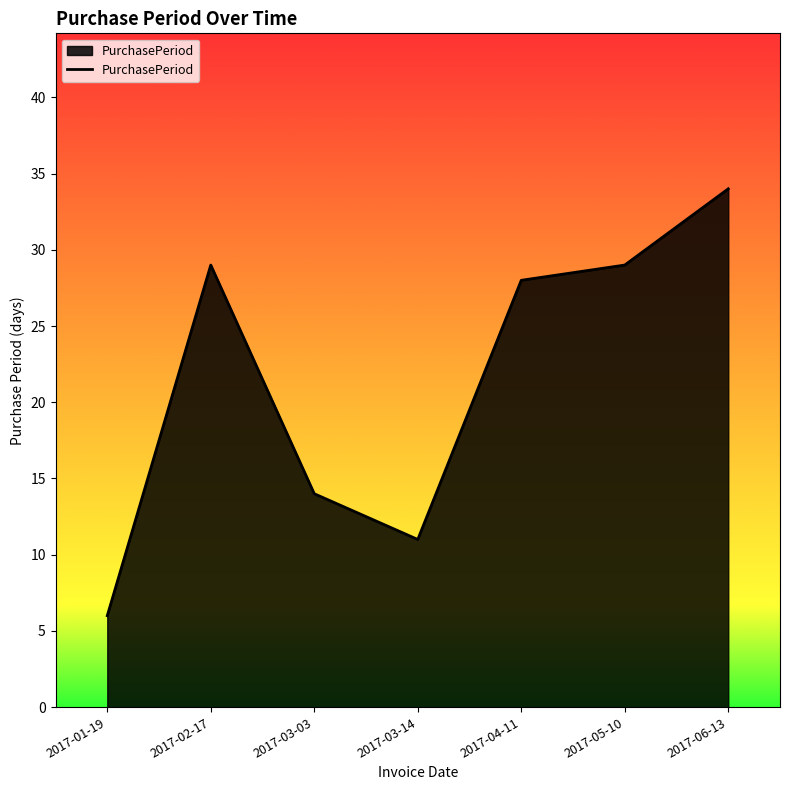

What position from the right is 2017-02-17?

6